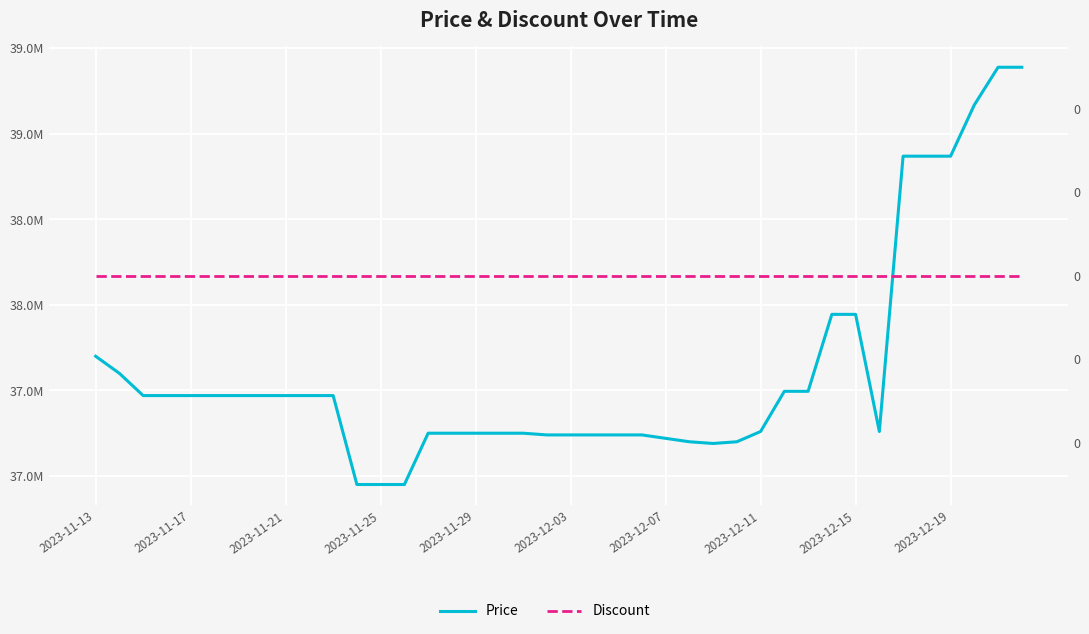

At which label does Price first exceed 37470000?

2023-11-13